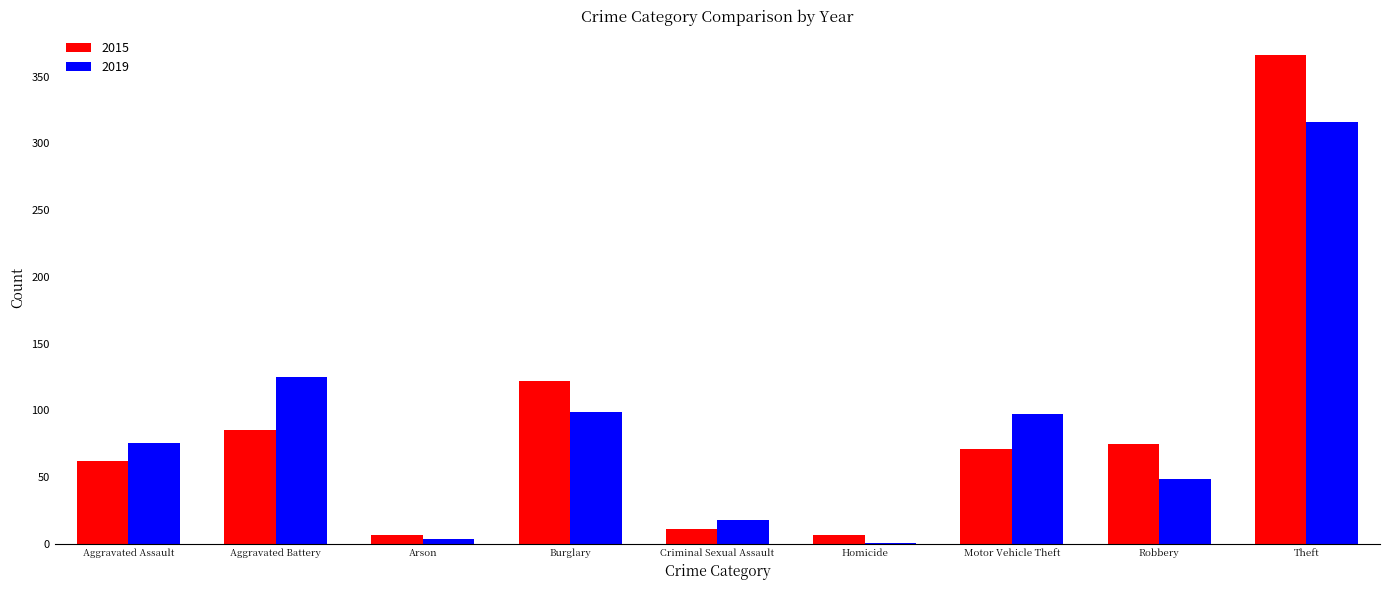

Are the bars grouped side by side (vs. stacked)?

Yes